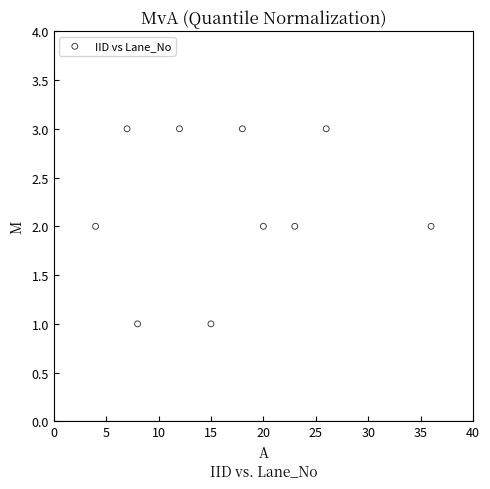

What is the average X value?

17